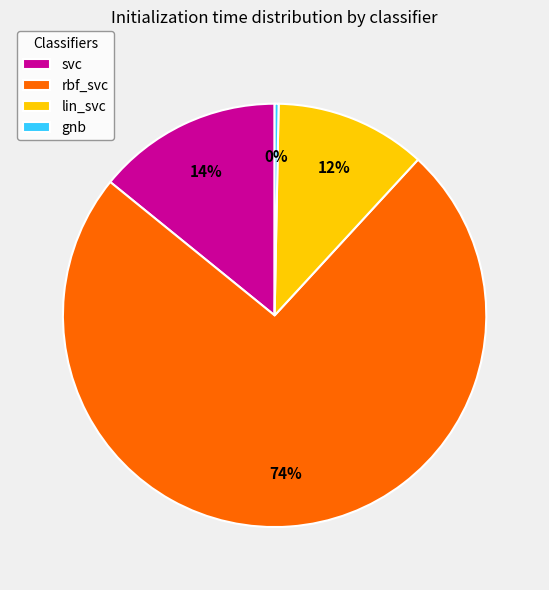

Rank the categories by value from highest to lowest.

rbf_svc, svc, lin_svc, gnb